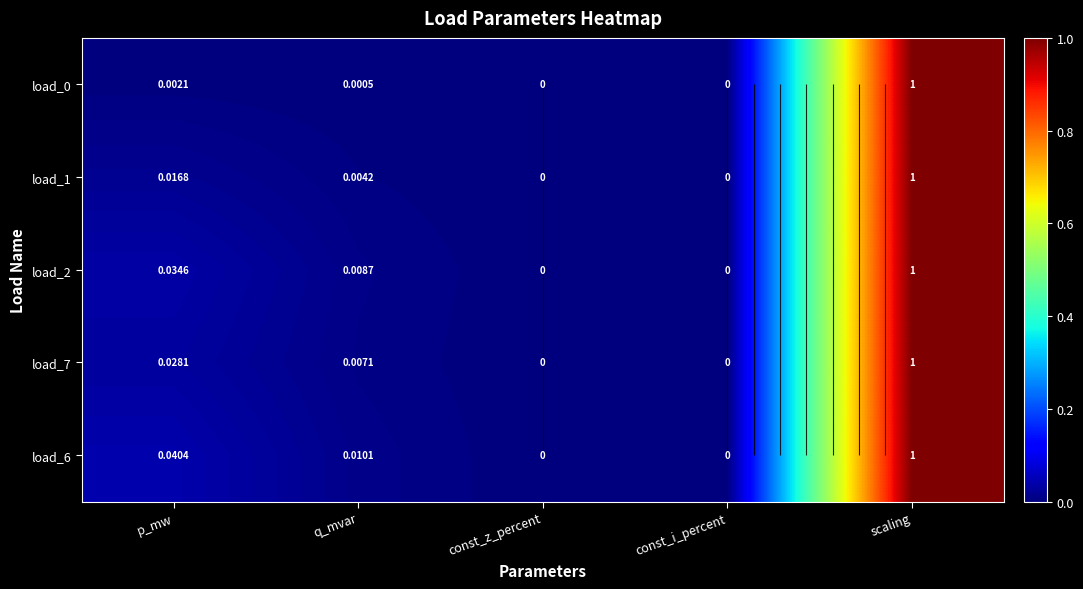

At const_i_percent, list the series in order from largest to smallest.

load_0, load_1, load_2, load_7, load_6